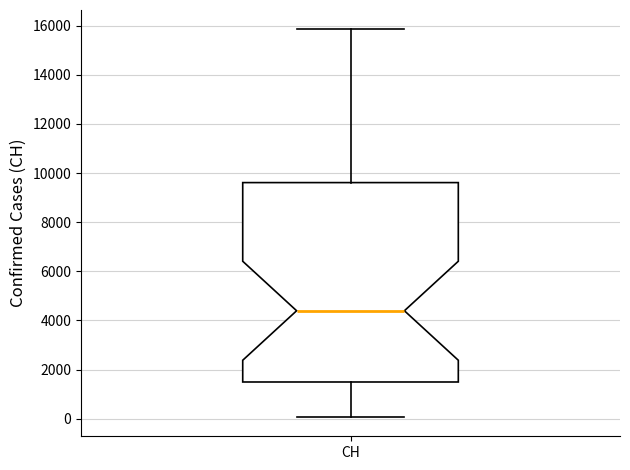

Transcribe this box plot: give where the median line is, the range the box spans, and where the two whiskers end, as read against the y-axis. The values are not printed on the chart, so give them approximately, as read against the axis.

median 4400, box 1400 to 9600, whiskers 0 to 15800